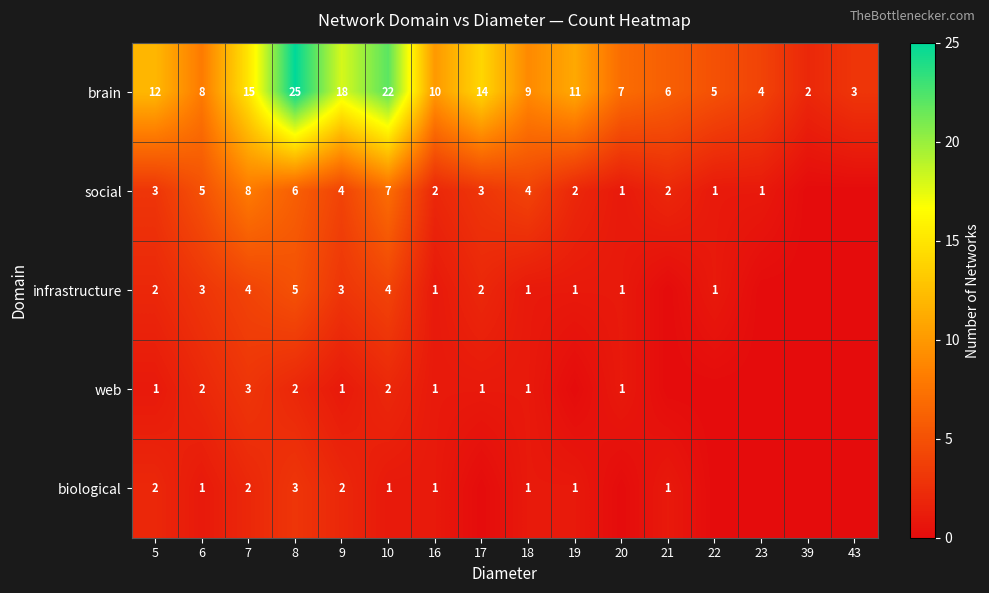

What is the spread (max minus min) of values at 16?

9